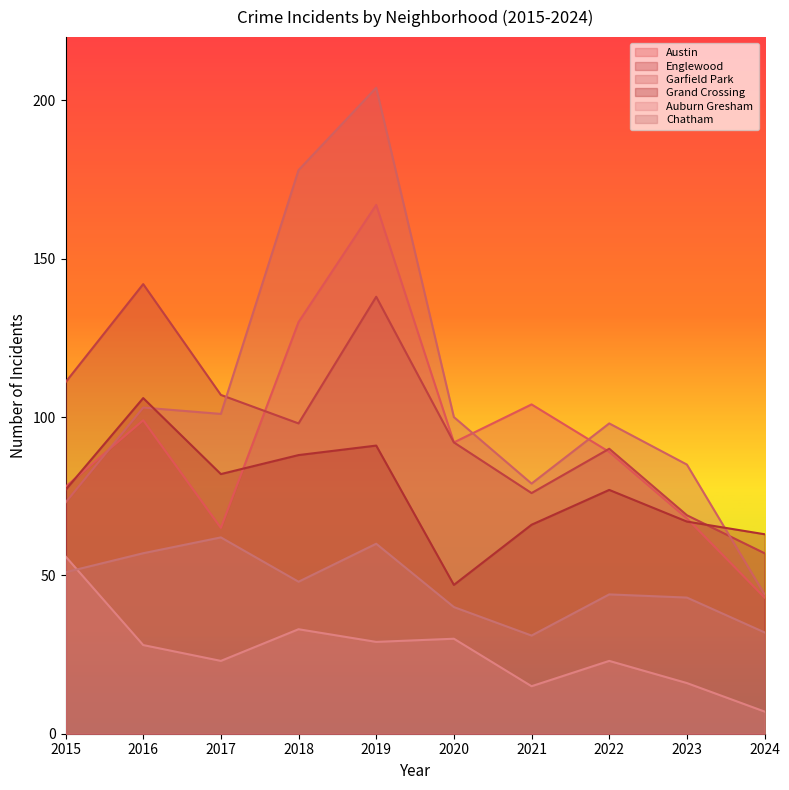

True or false: Chatham has more than 1 points higher than both neighbors.

True